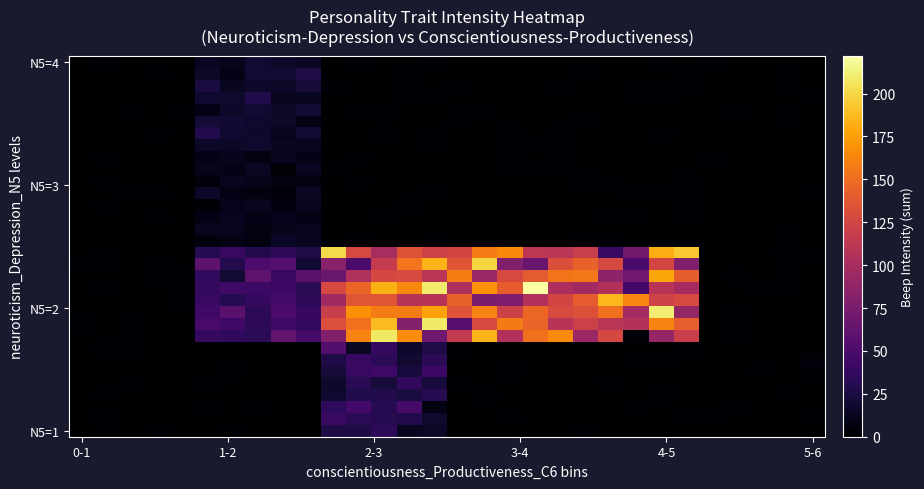

How many categories are shown in the chart?

30